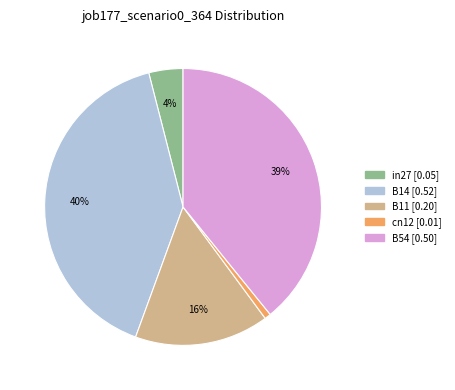

Combined, do cn12 and B14 account for over 50%?

No